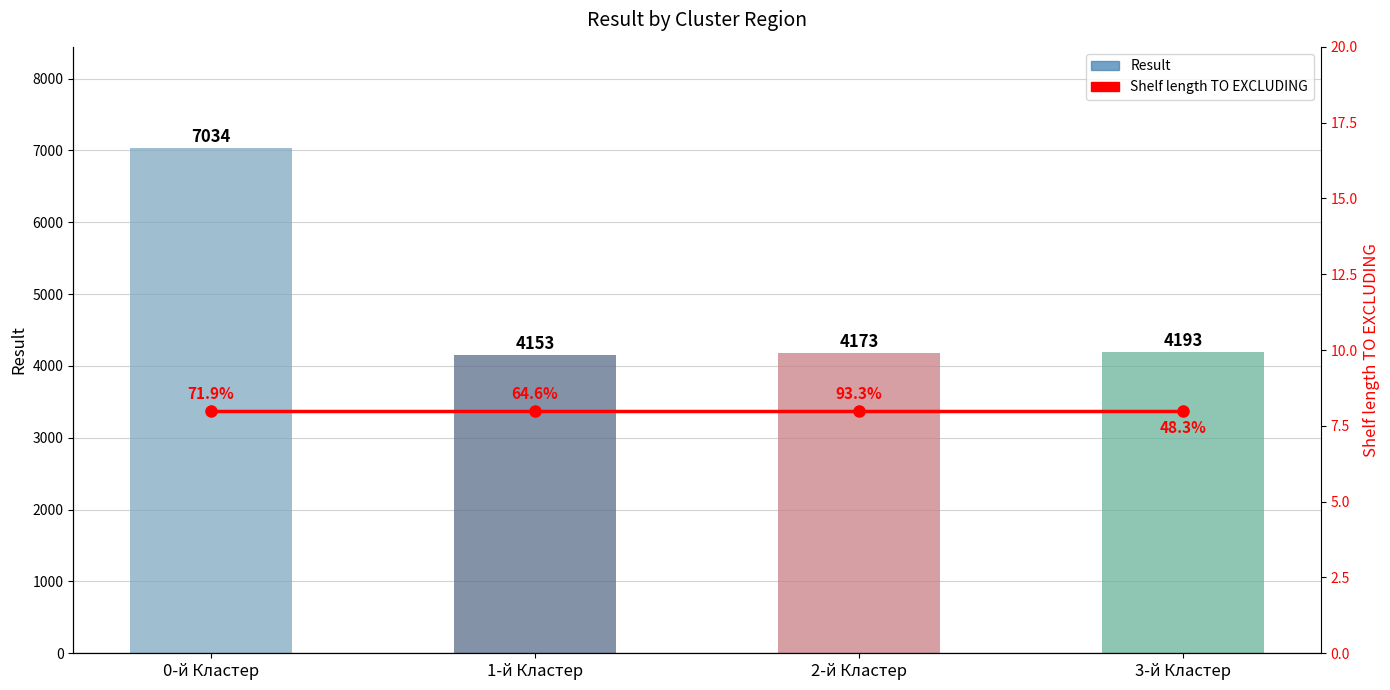

At which category does the chart reach its peak across all series?

0-й Кластер